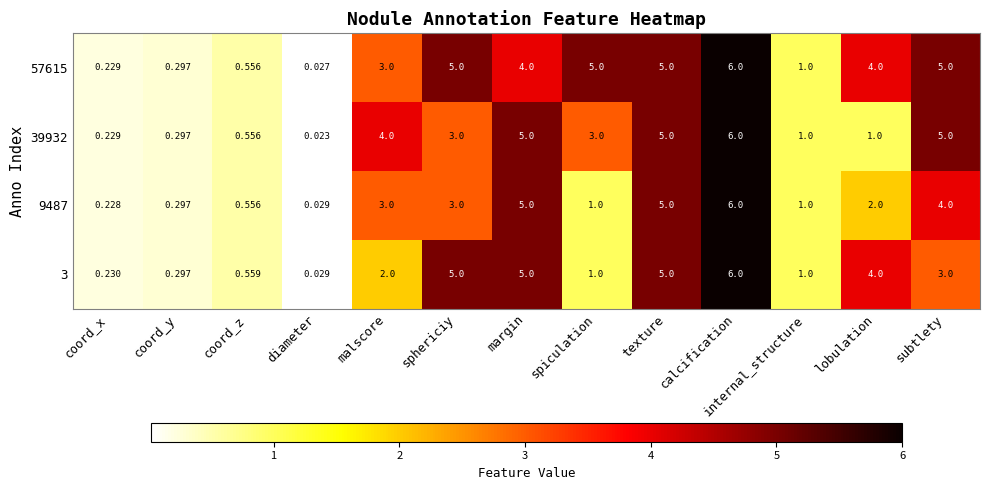

At which label is 3 closest to 3?

subtlety